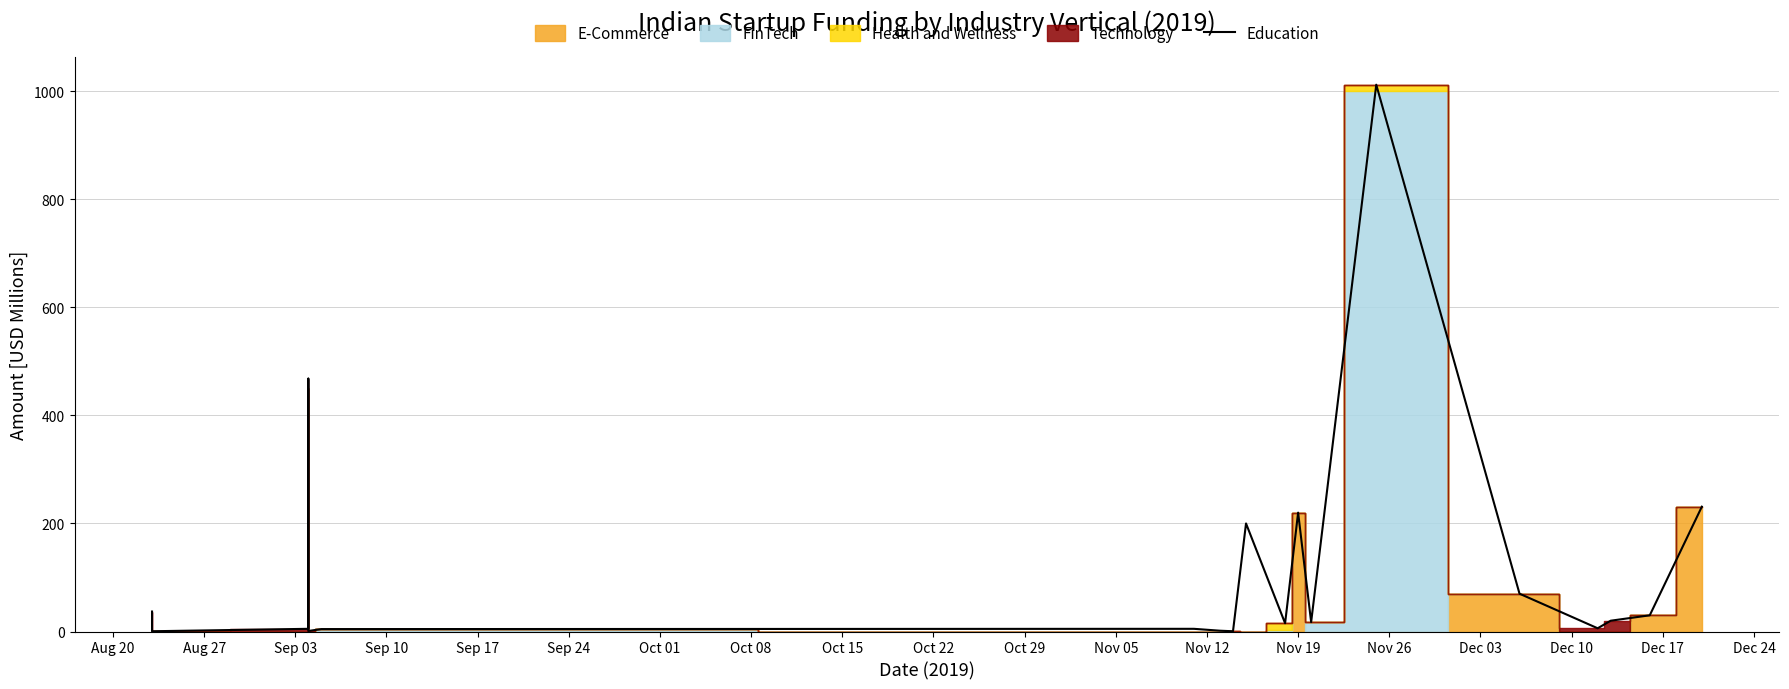

Where is the first local minimum?

Aug 27